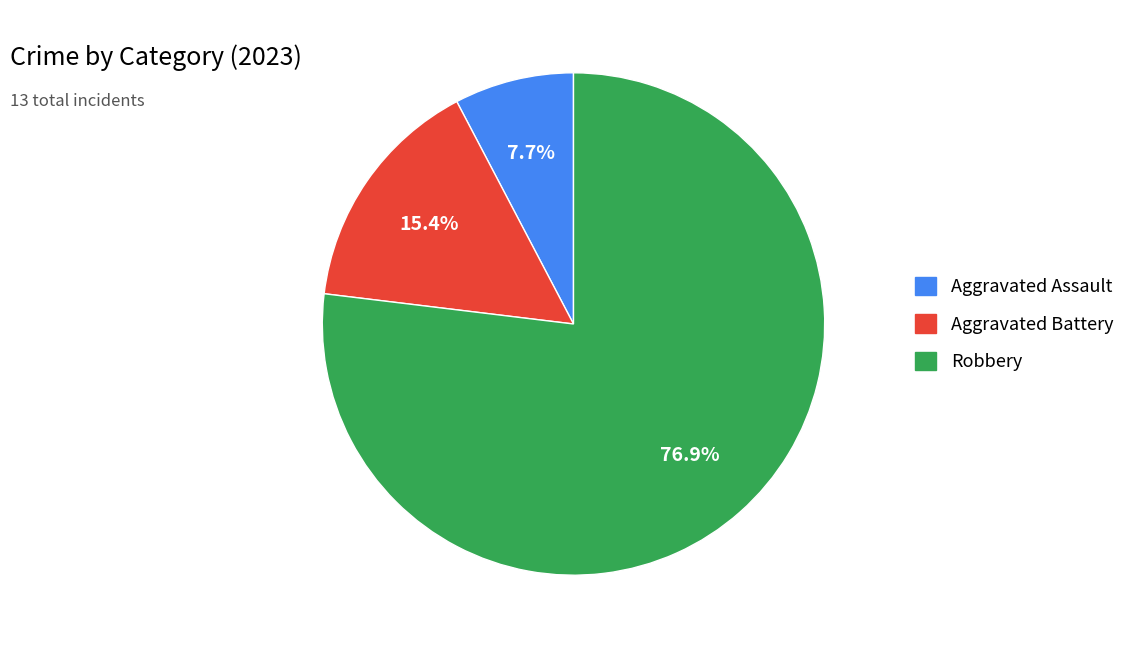

Does any single category account for the majority?

Yes